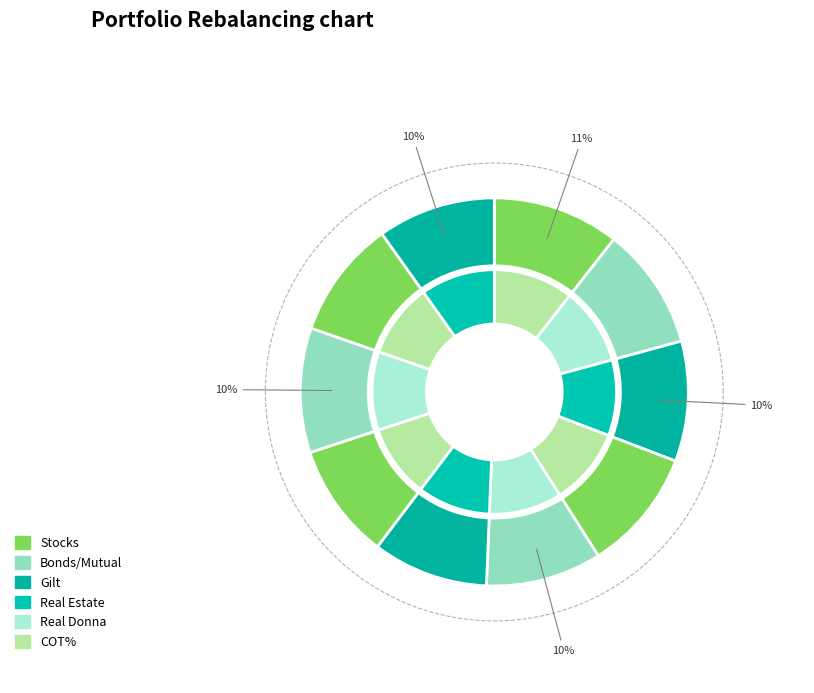

How many slices are in this pie chart?

10